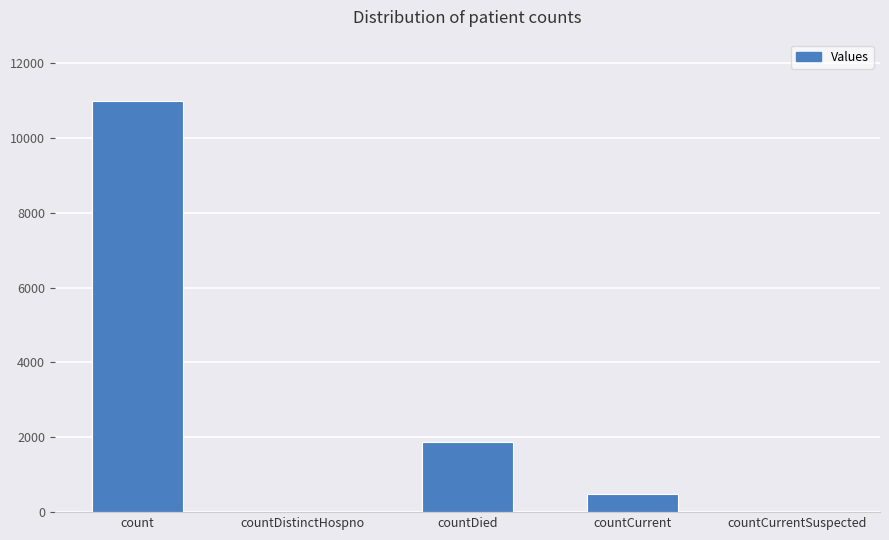

Are the bars grouped side by side (vs. stacked)?

No